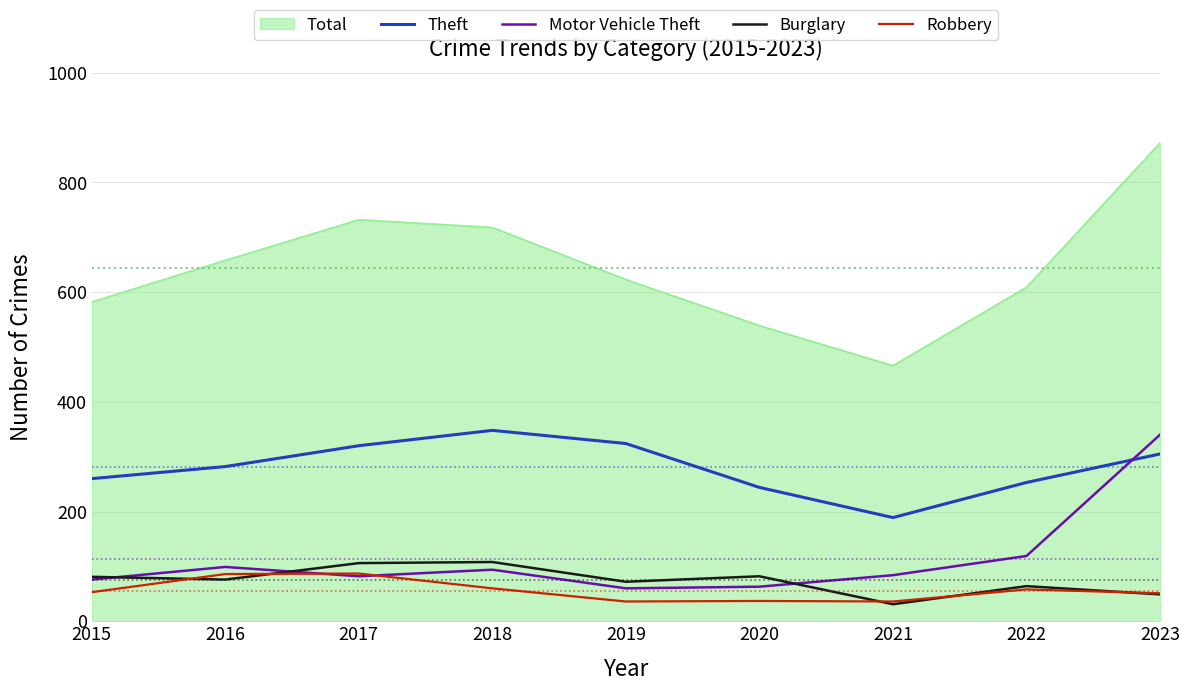

At which label does Motor Vehicle Theft reach its peak?

2023